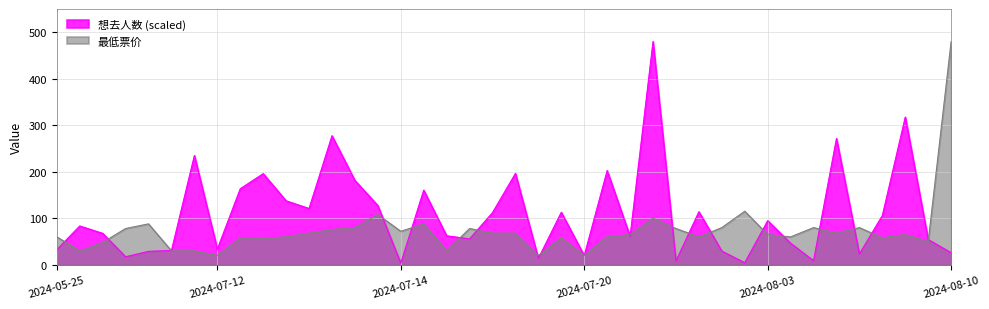

Reading left to right, extract all data points from this chart.

想去人数 (scaled): 32.6	83.5	67.6	17.3	28.9	30.8	235.0	33.8	163.5	196.0	137.6	121.0	277.5	181.4	127.4	3.5	160.5	62.3	55.8	112.3	196.4	13.8	113.0	19.7	202.7	61.1	480.0	8.2	114.2	29.4	4.5	94.9	46.3	8.7	271.6	23.4	105.9	317.7	54.3	25.9
最低票价: 60.0	30.0	48.0	78.0	88.0	30.0	30.0	20.0	58.0	56.9	60.0	68.0	75.8	80.0	108.0	72.0	88.0	29.9	78.0	68.0	68.0	20.0	58.0	20.0	60.0	65.0	100.0	78.0	60.0	80.0	115.2	65.0	60.0	80.0	68.0	80.0	58.0	65.0	49.6	480.0